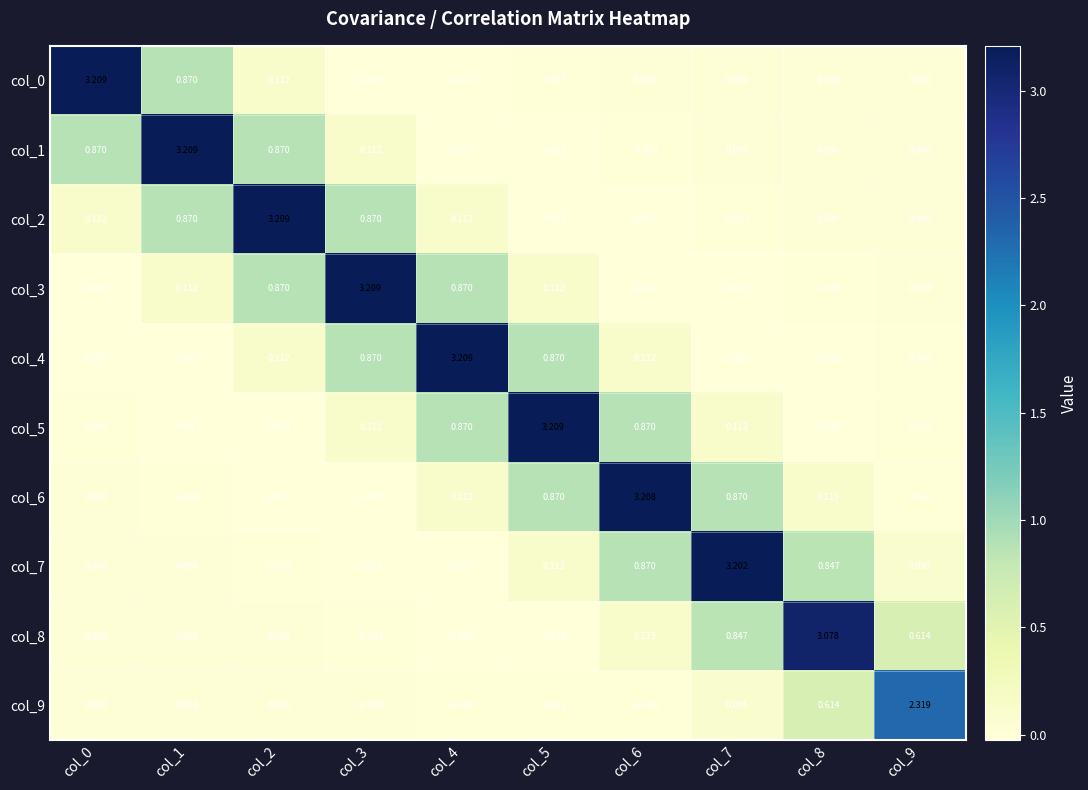

What is the difference between the highest and lowest values at col_0?

3.2